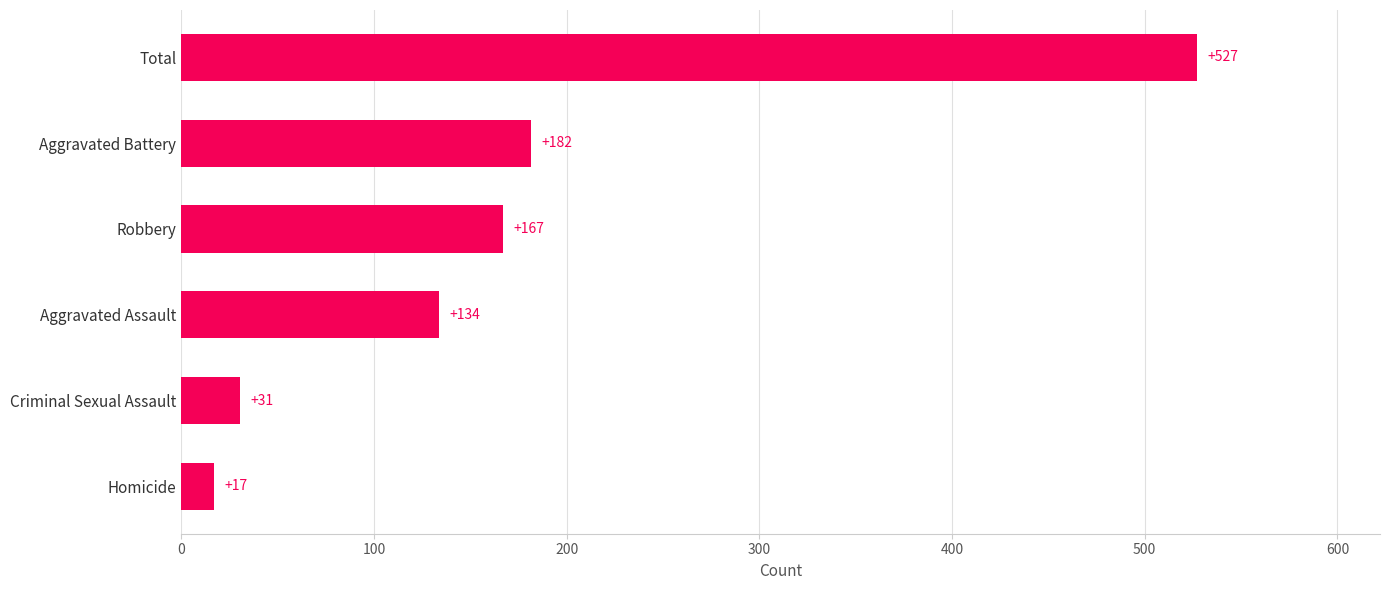

How many bars are there in total?

6